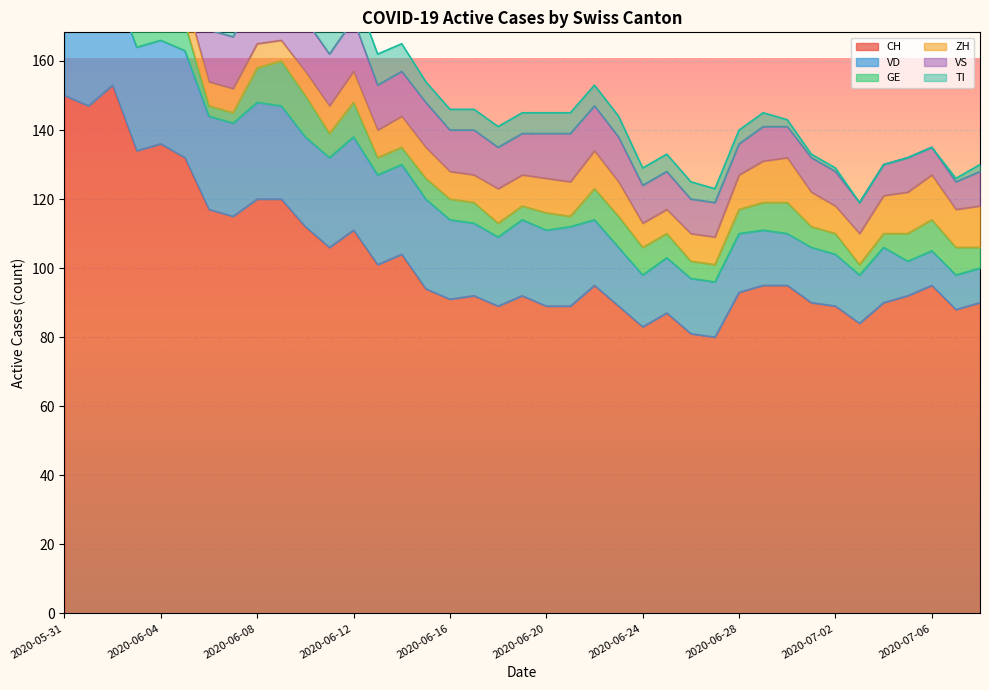

What are all the series names shown in the legend?

CH, VD, GE, ZH, VS, TI